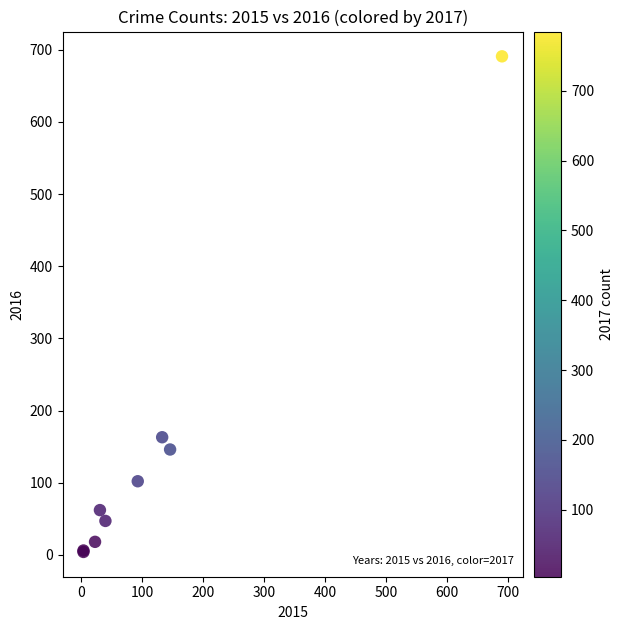

What Y value in the scatter plot is closest to 347?

163